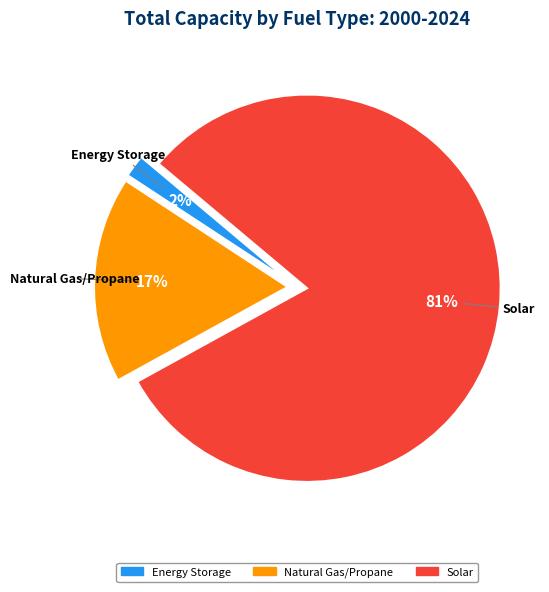

To the nearest percent, what is the average slice percentage?

33%